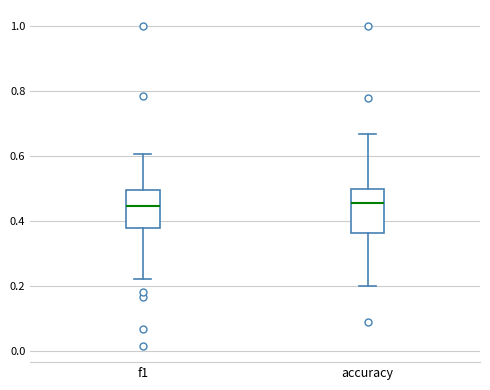

Reading left to right, transcribe this box plot: for each box, give where its median line is, the range the box spans, and where its two whiskers end, as read against the y-axis. The values are not printed on the chart, so give them approximately, as read against the axis.

f1: median 0.44, box 0.38 to 0.50, whiskers 0.22 to 0.60
accuracy: median 0.46, box 0.36 to 0.50, whiskers 0.20 to 0.66